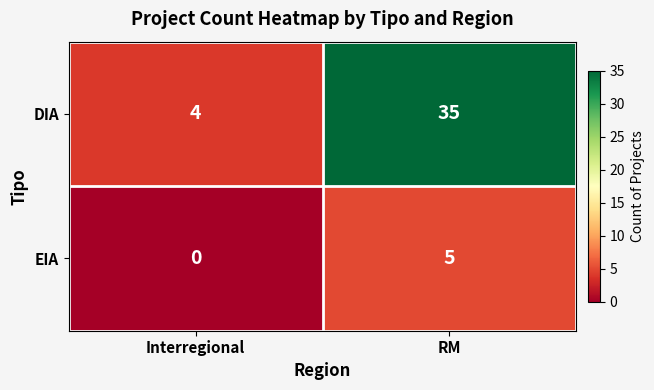

Which series changed the most between Interregional and RM?

DIA